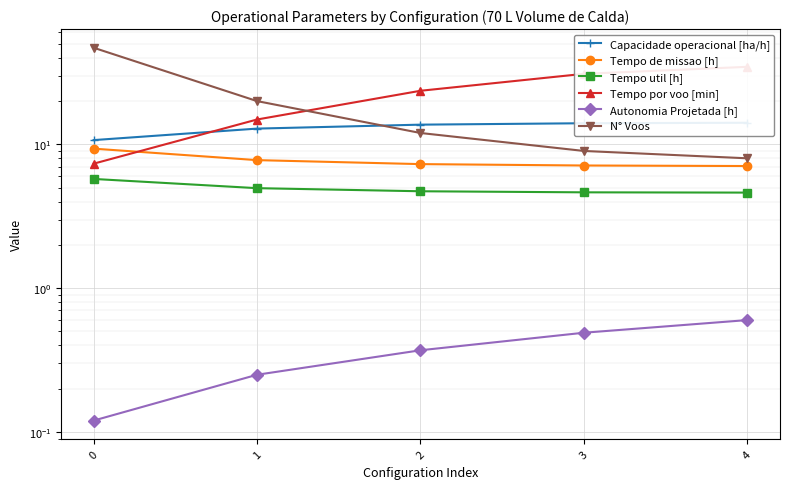

What is the value of the Tempo de missao [h] point at the 3rd from the left?

7.3